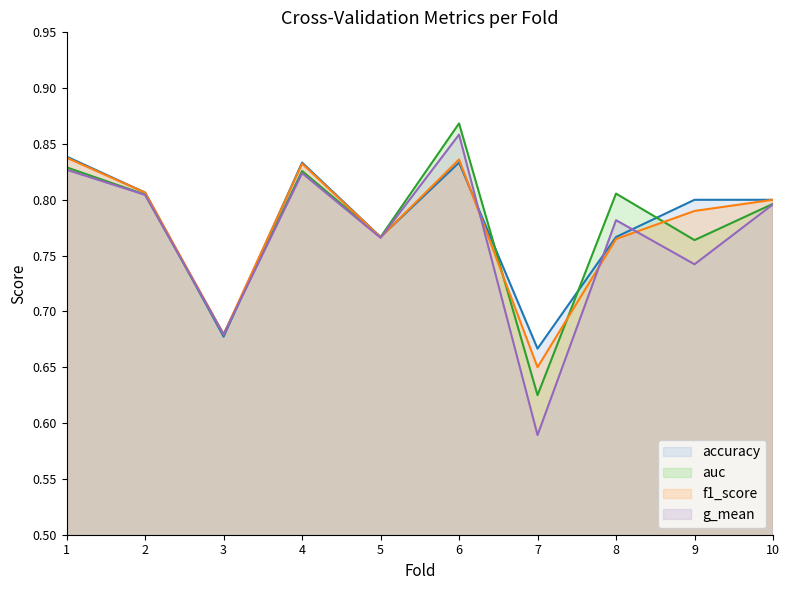

Which series ends up on top after the final intersection of accuracy line and auc line?

accuracy line